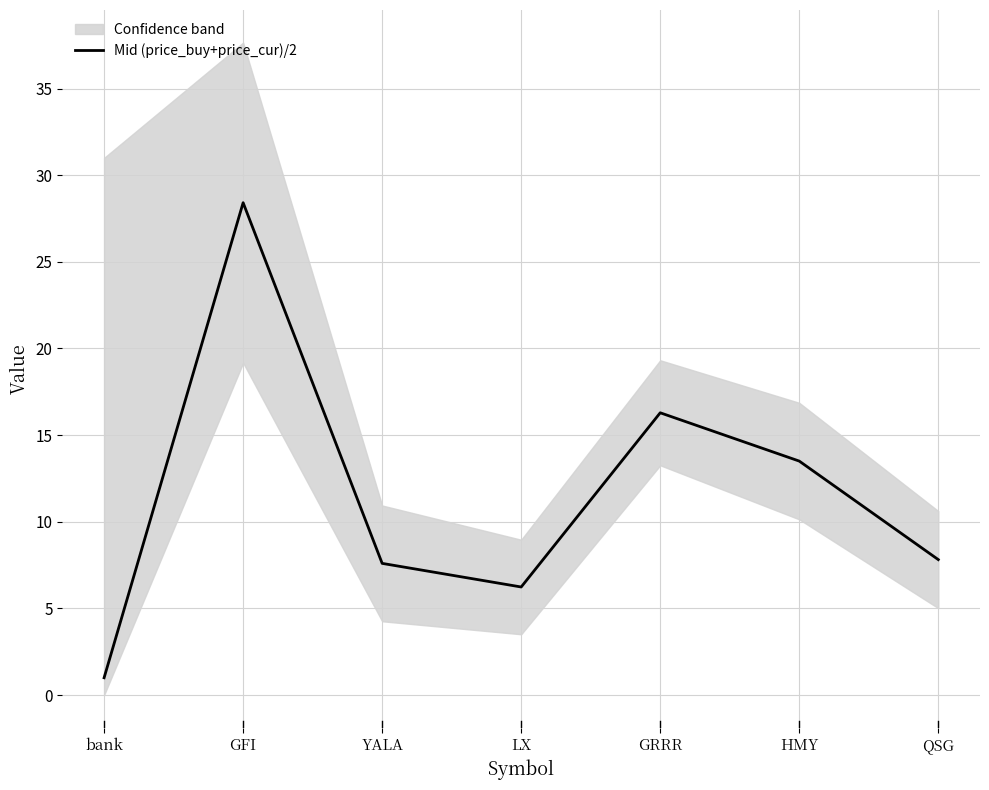

What is the approximate value at YALA?

7.6